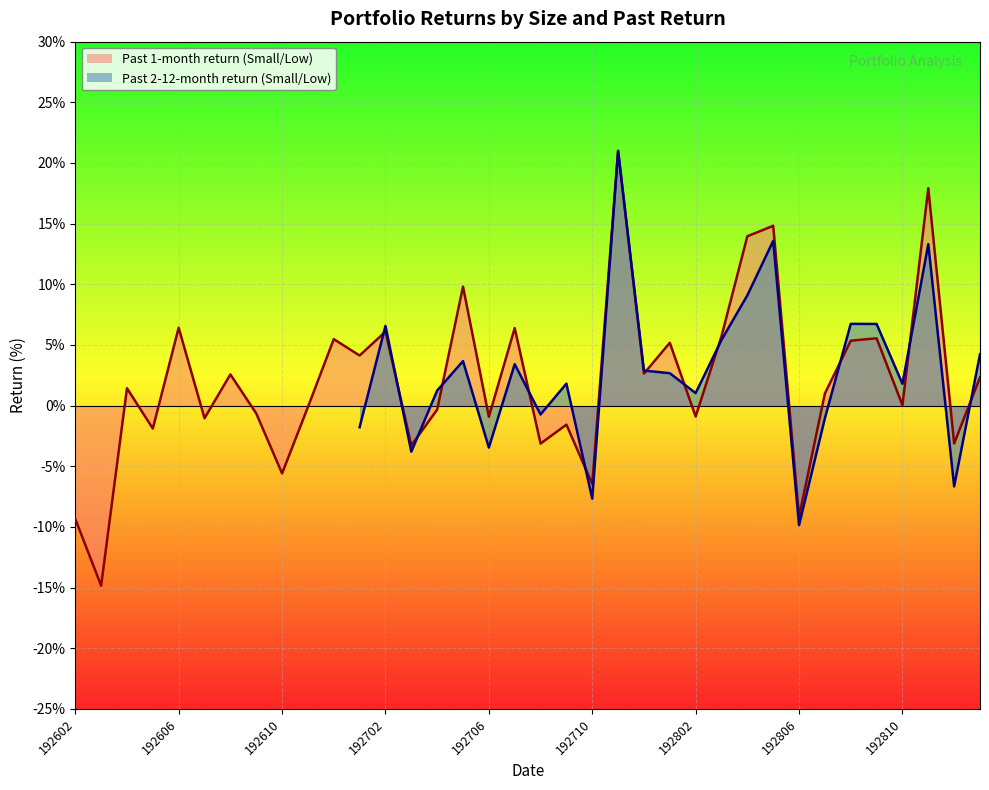

How many values are below 1?

17